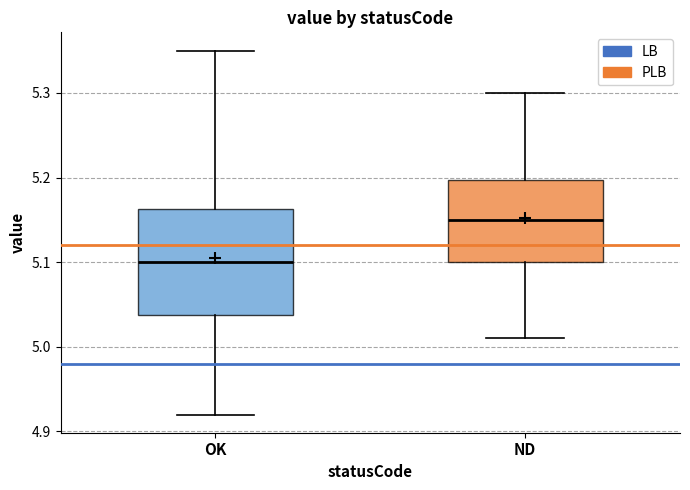

Which box is the tallest, from its lower edge to its upper edge?

OK